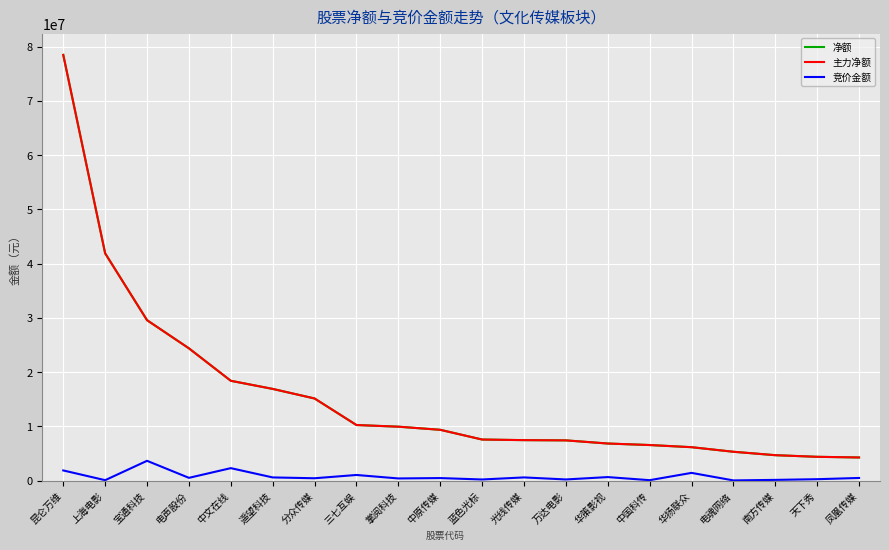

What is the maximum value shown in the chart?

78471236